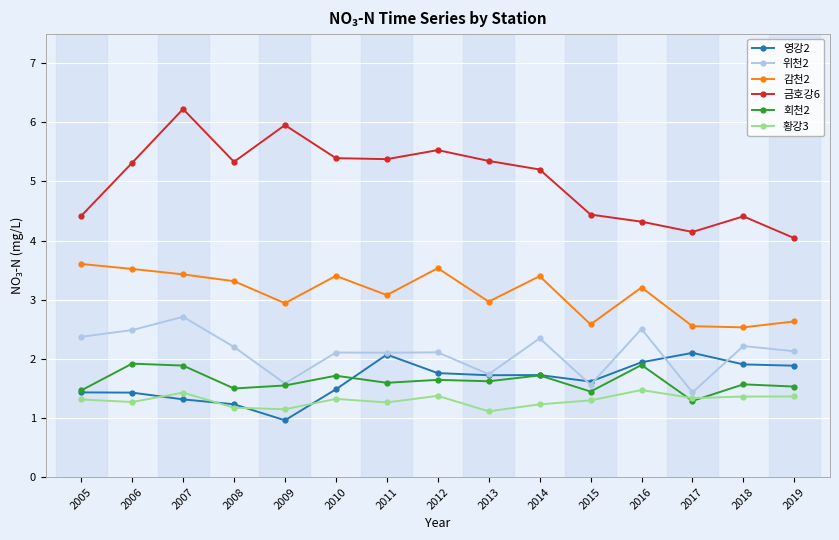

Is it true that 위천2 equals 1.7 at 2013?

True